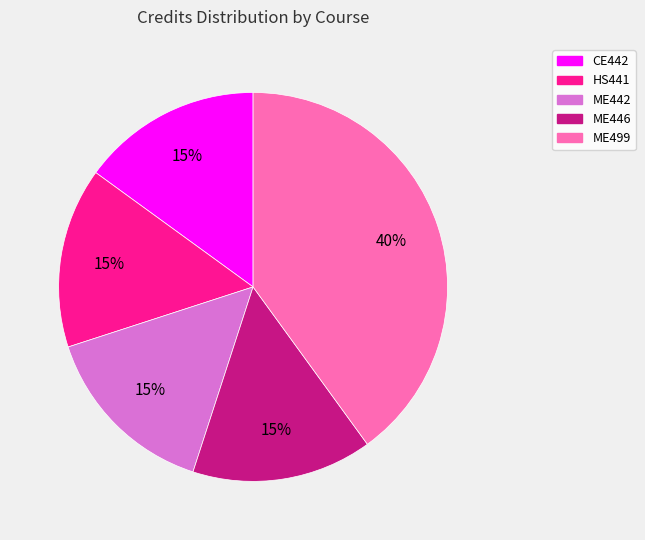

Approximately how many times larger is the value at ME442 compared to ME499?

0.4